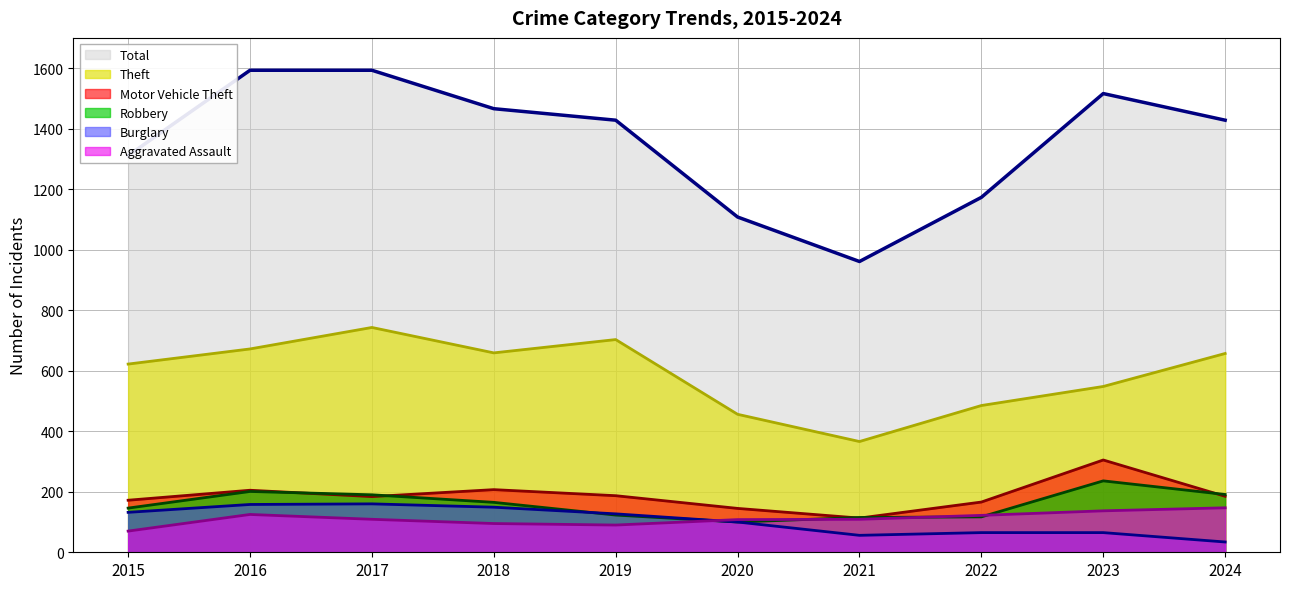

How many lines are shown in the chart?

6